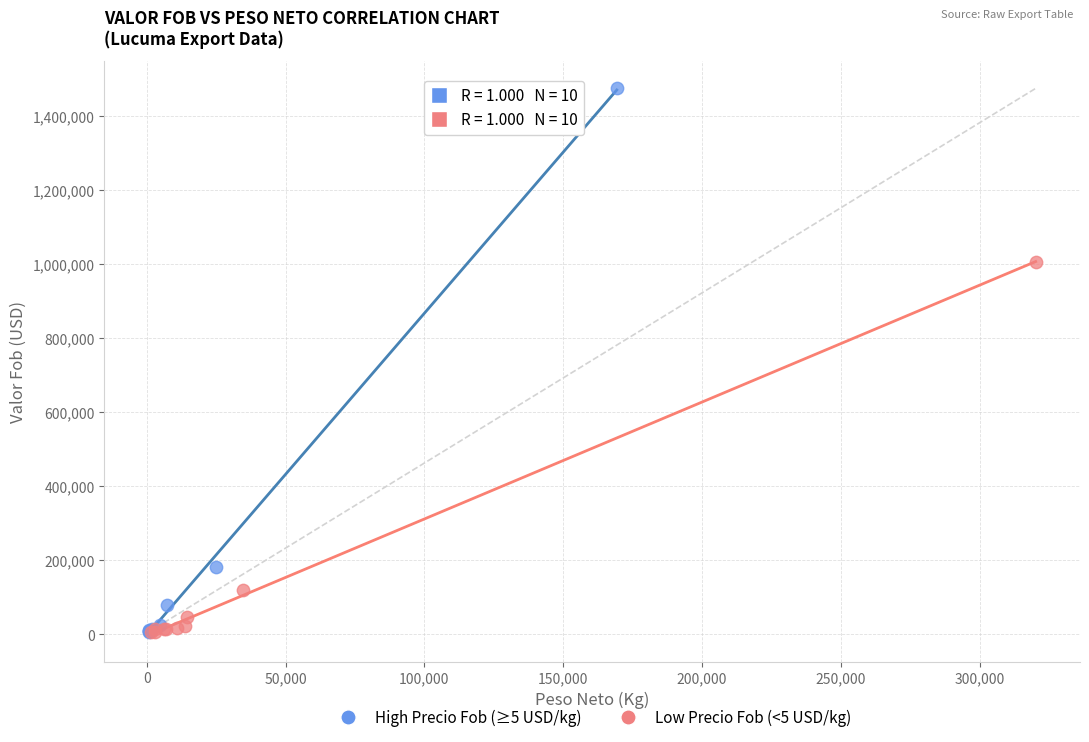

Which series contains the highest Y value?

High Precio Fob (≥5 USD/kg)